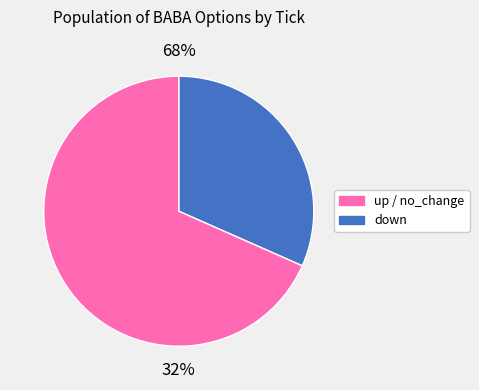

Is down the majority of the pie?

No